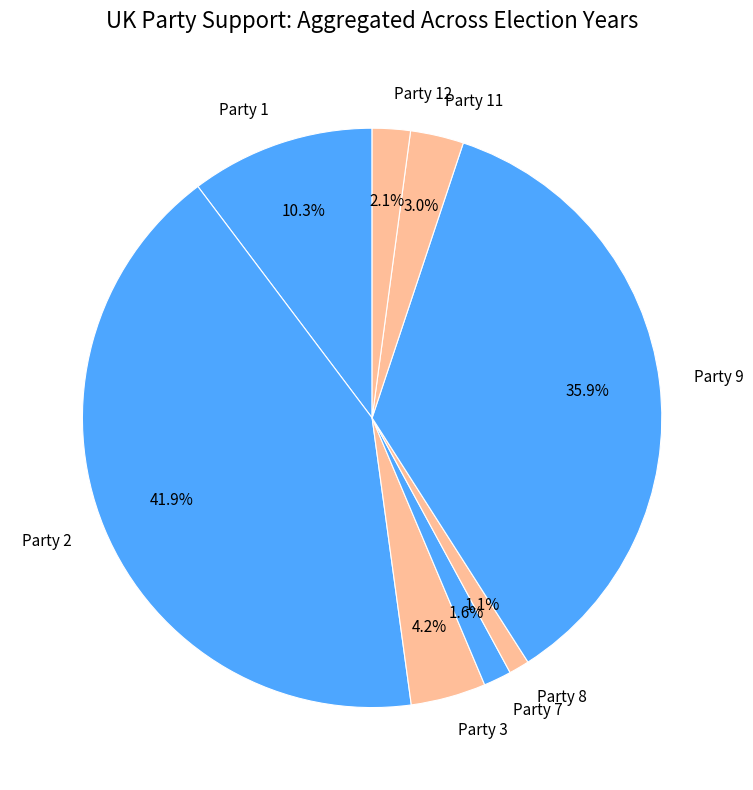

Do Party 3 and Party 2 together represent more than half of the pie?

No